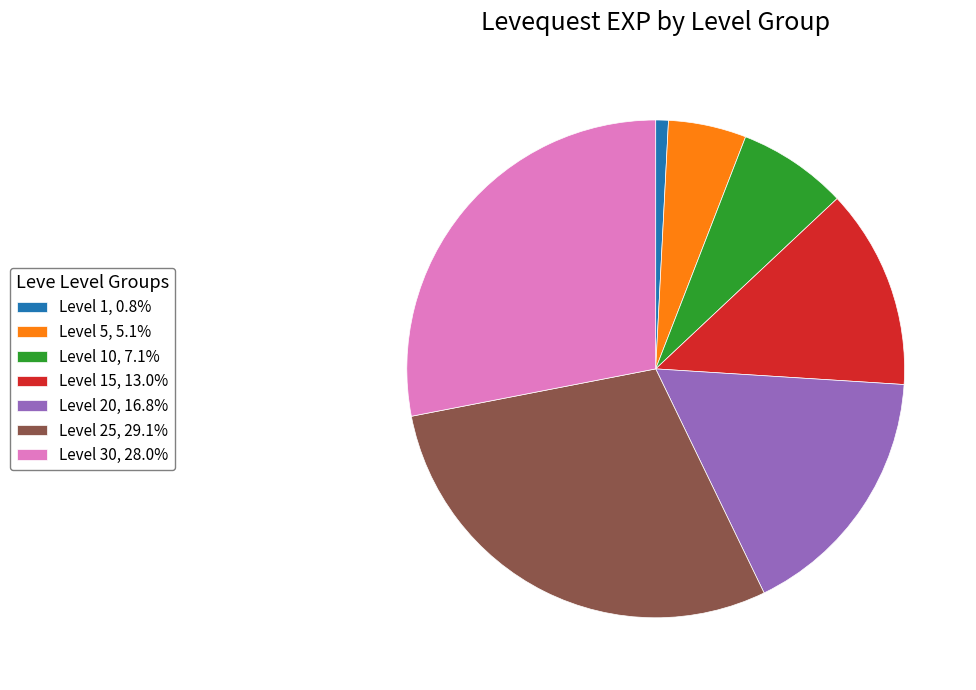

Combined, do Level 1, 0.8% and Level 25, 29.1% account for over 50%?

No